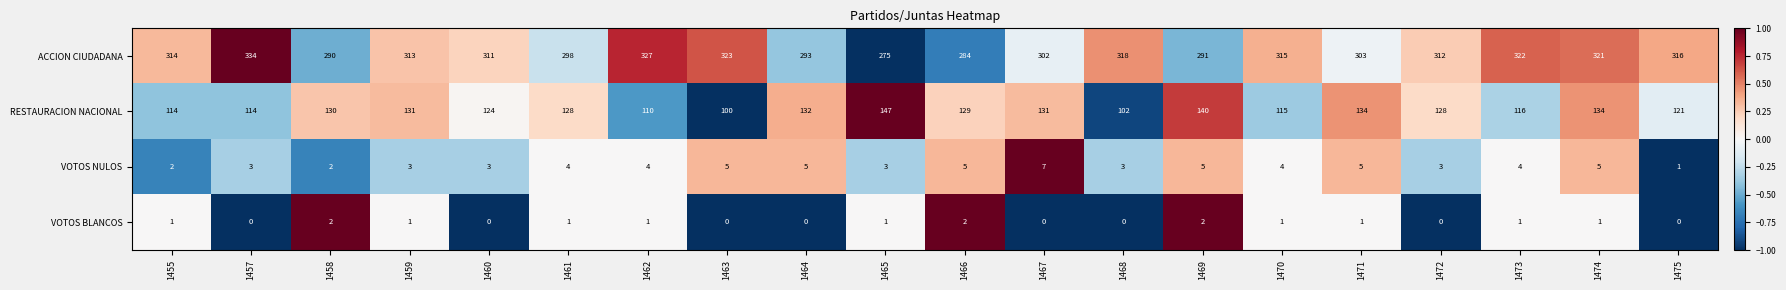

Rank the series at 1460 from lowest to highest value.

VOTOS BLANCOS, VOTOS NULOS, RESTAURACION NACIONAL, ACCION CIUDADANA